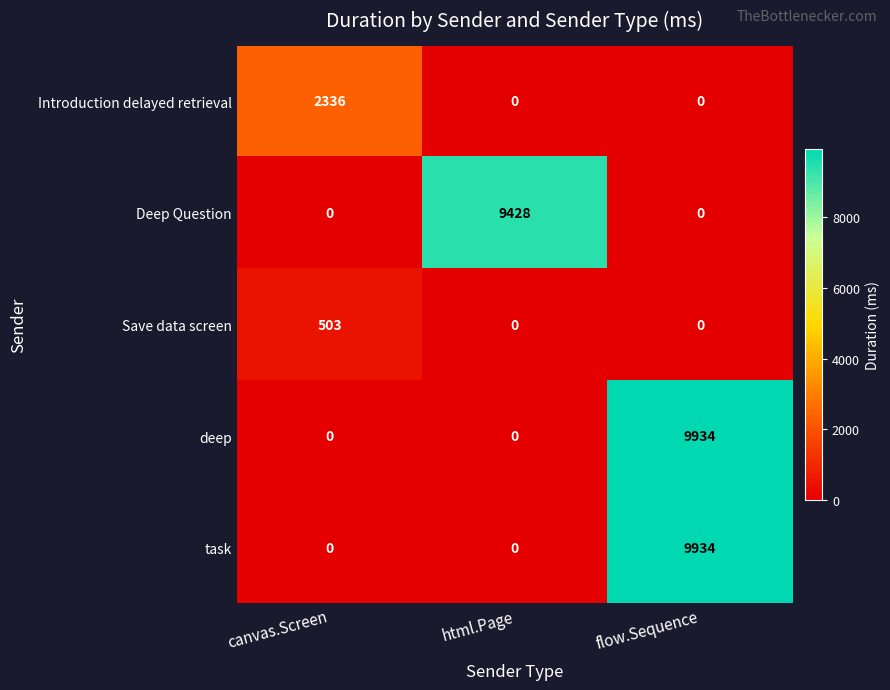

The Introduction delayed retrieval series shows 0 at html.Page. True or false?

True